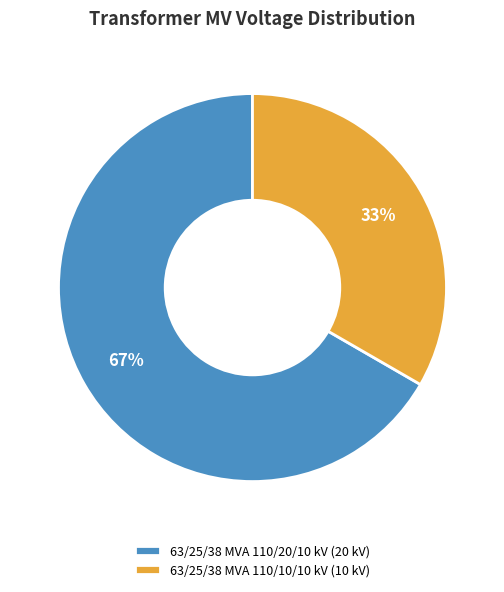

The 63/25/38 MVA 110/20/10 kV slice represents 67% of the pie. True or false?

True